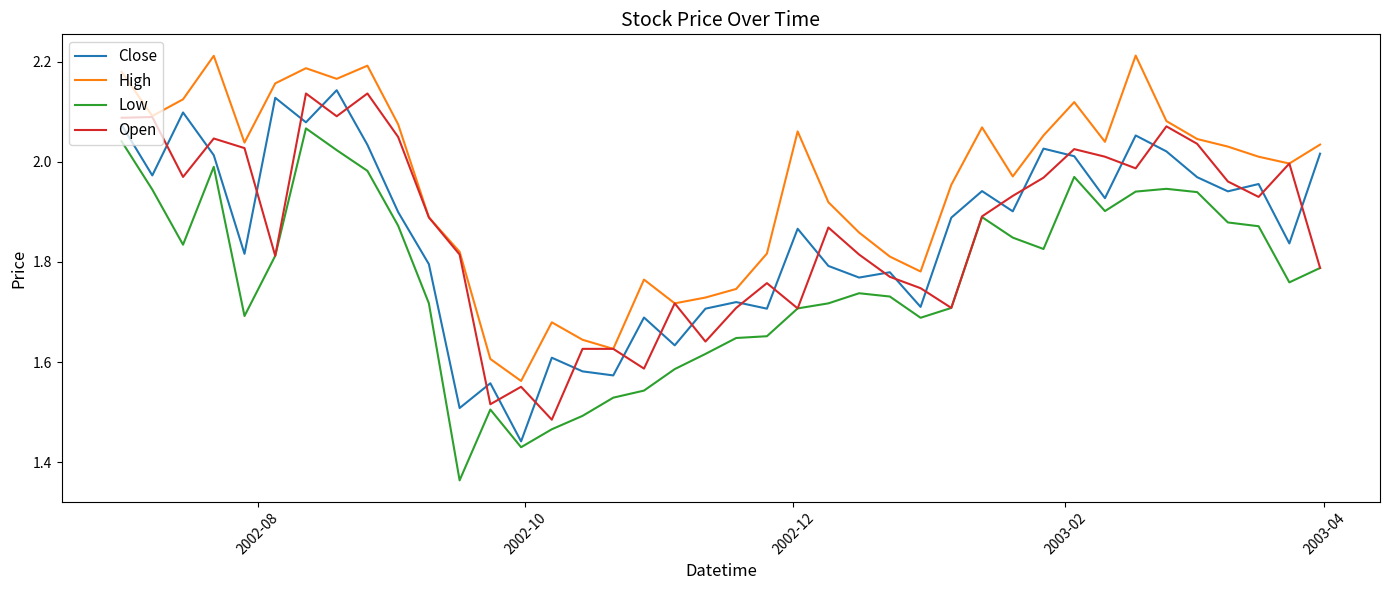

True or false: Low and Close cross at least once.

False